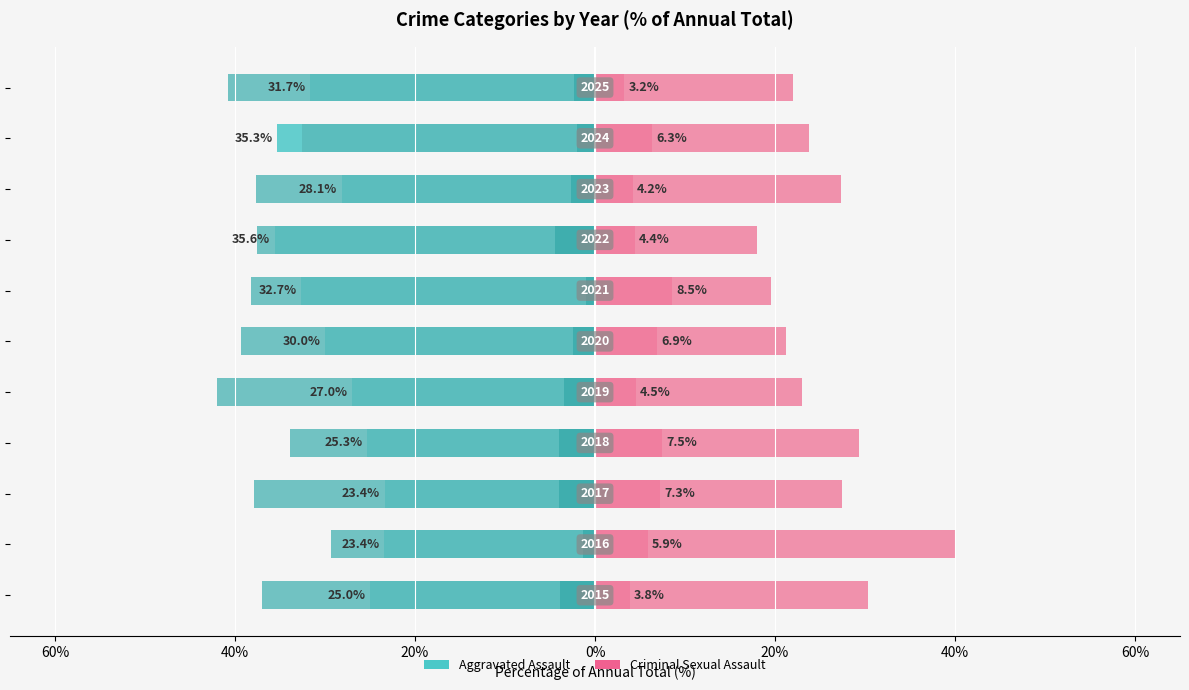

How many bars are there in each group?

2